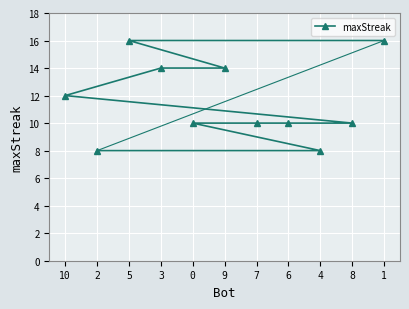

What is the ratio of the value at 1 to the value at 4?

2.0